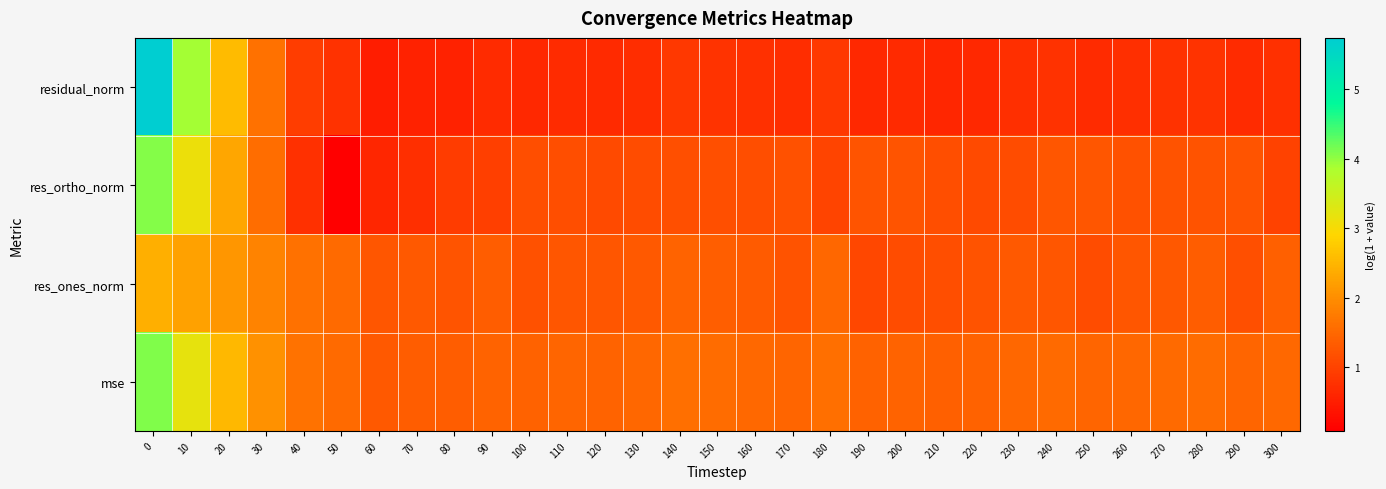

How many series are shown in this chart?

4